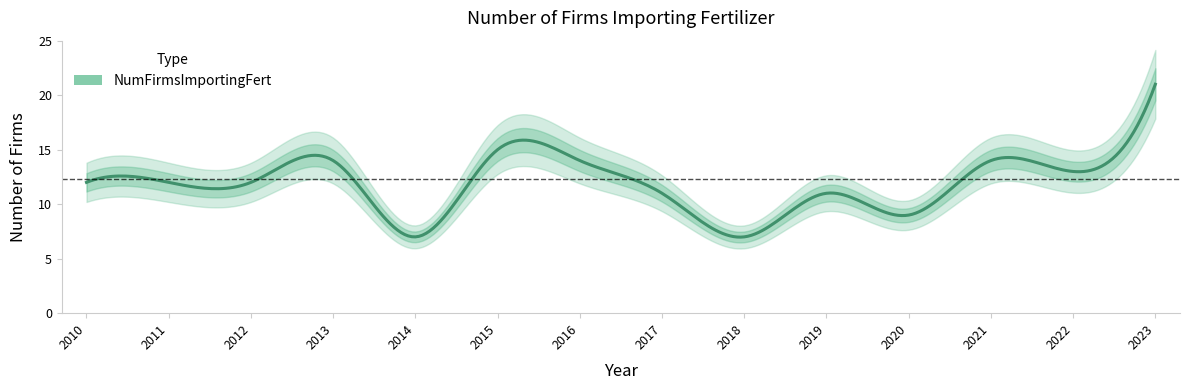

Which has a higher value, 2011 or 2020?

2011